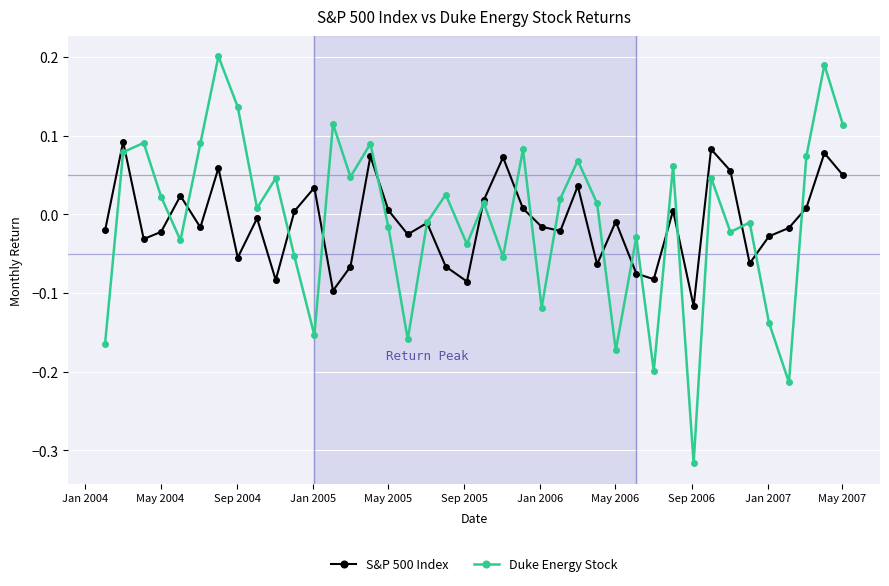

How many intersections are there between S&P 500 Index and Duke Energy Stock?

19